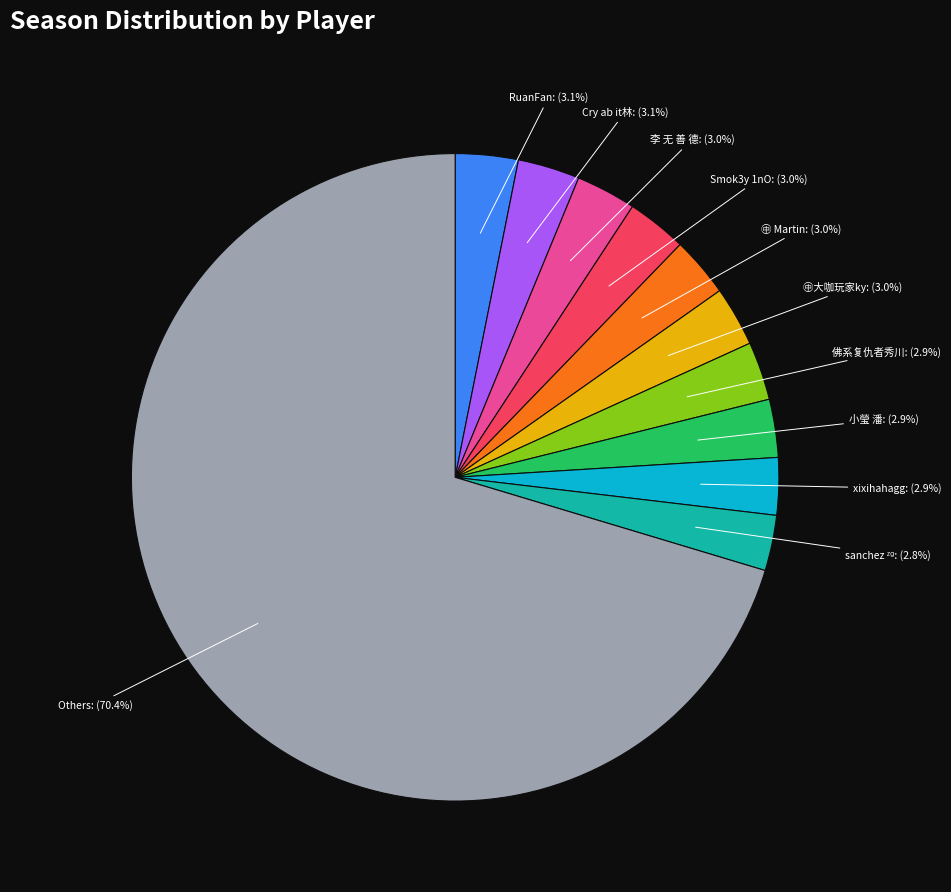

Is there a majority slice in this chart?

Yes